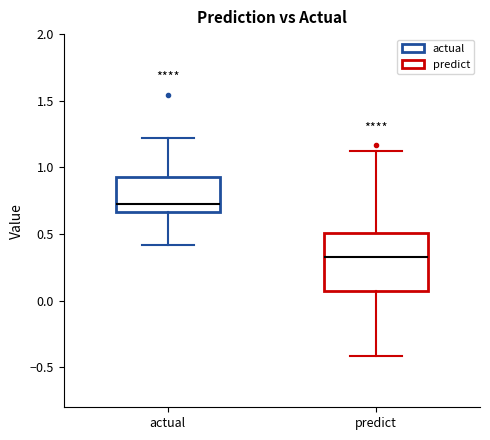

Reading left to right, read every box against the y-axis: the position of its median line, the range the box covers, and the ends of its whiskers. The values are not printed on the chart, so give them approximately, as read against the axis.

actual: median 0.75, box 0.65 to 0.95, whiskers 0.40 to 1.20
predict: median 0.35, box 0.05 to 0.50, whiskers -0.40 to 1.10